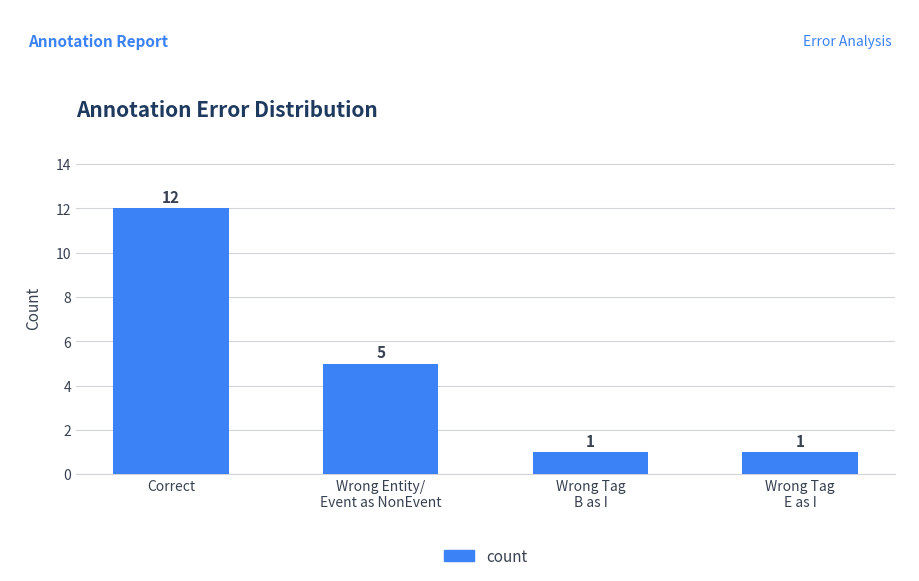

Reading left to right, extract all data points from this chart.

12	5	1	1